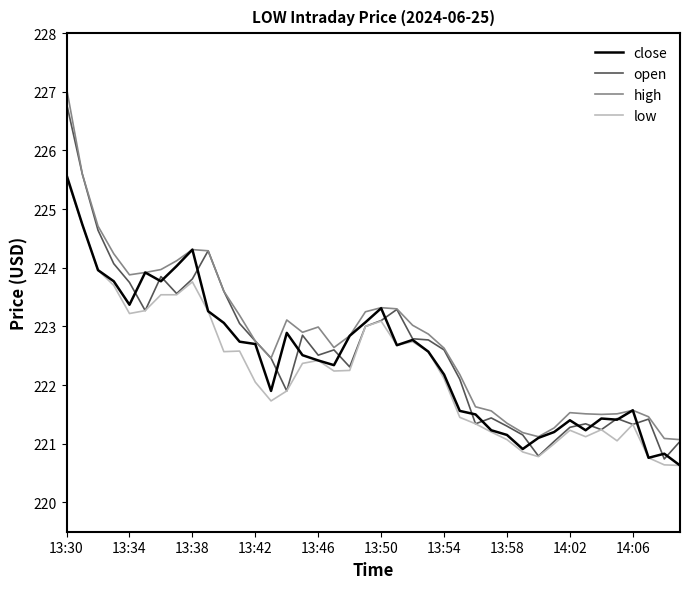

True or false: open has more than 2 interior local peaks.

True